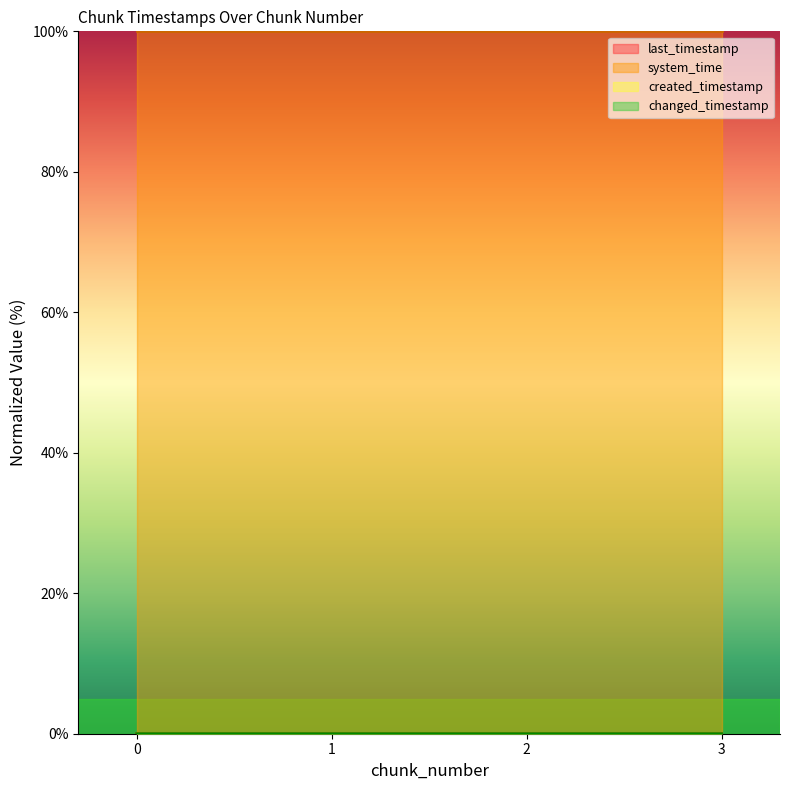

At 3, list the series in order from smallest to largest.

created_timestamp, last_timestamp, changed_timestamp, system_time